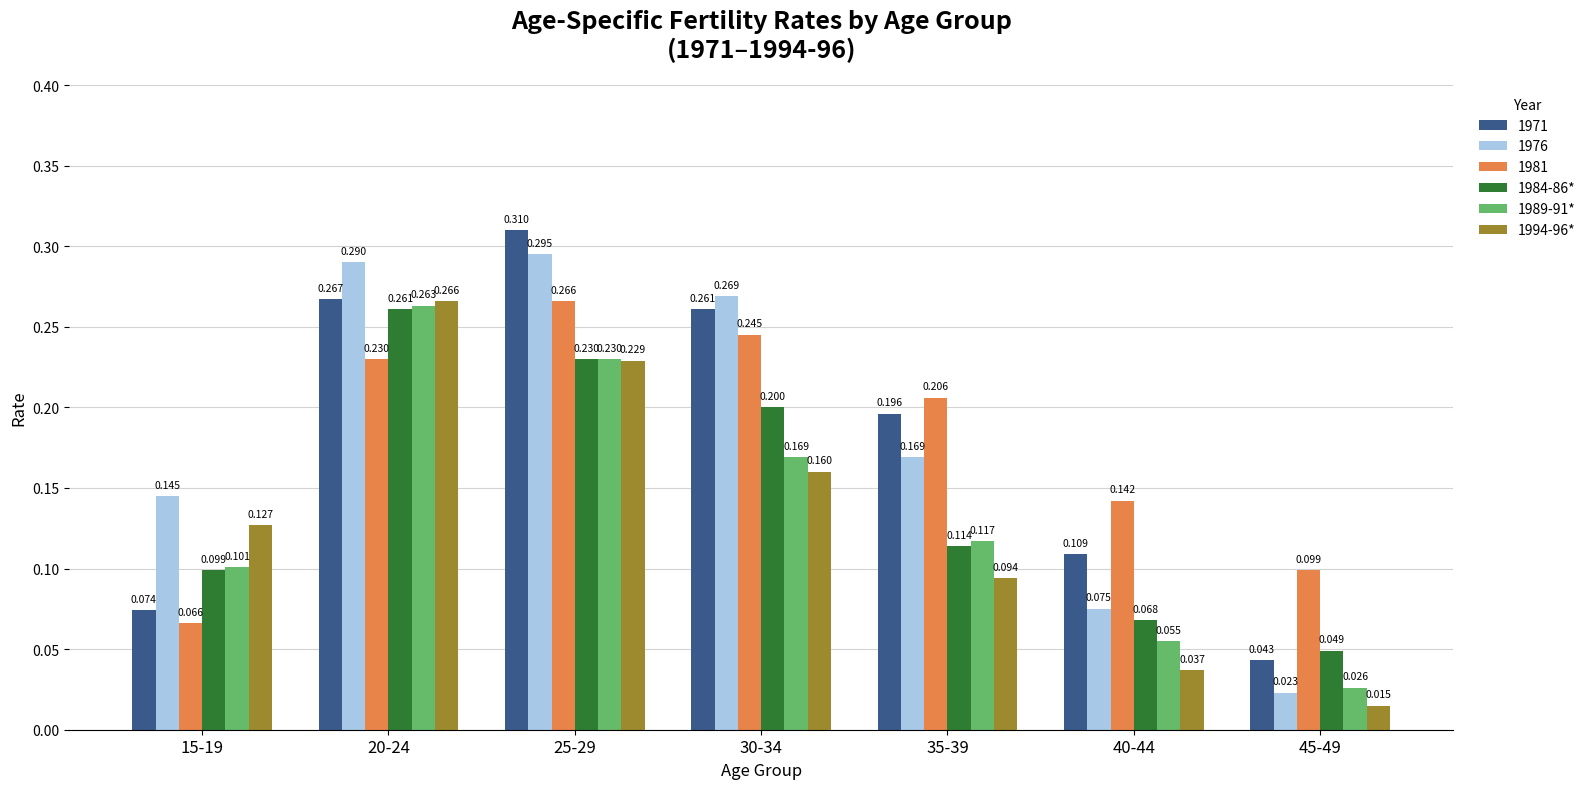

What are all the series names shown in the legend?

1971, 1976, 1981, 1984-86*, 1989-91*, 1994-96*